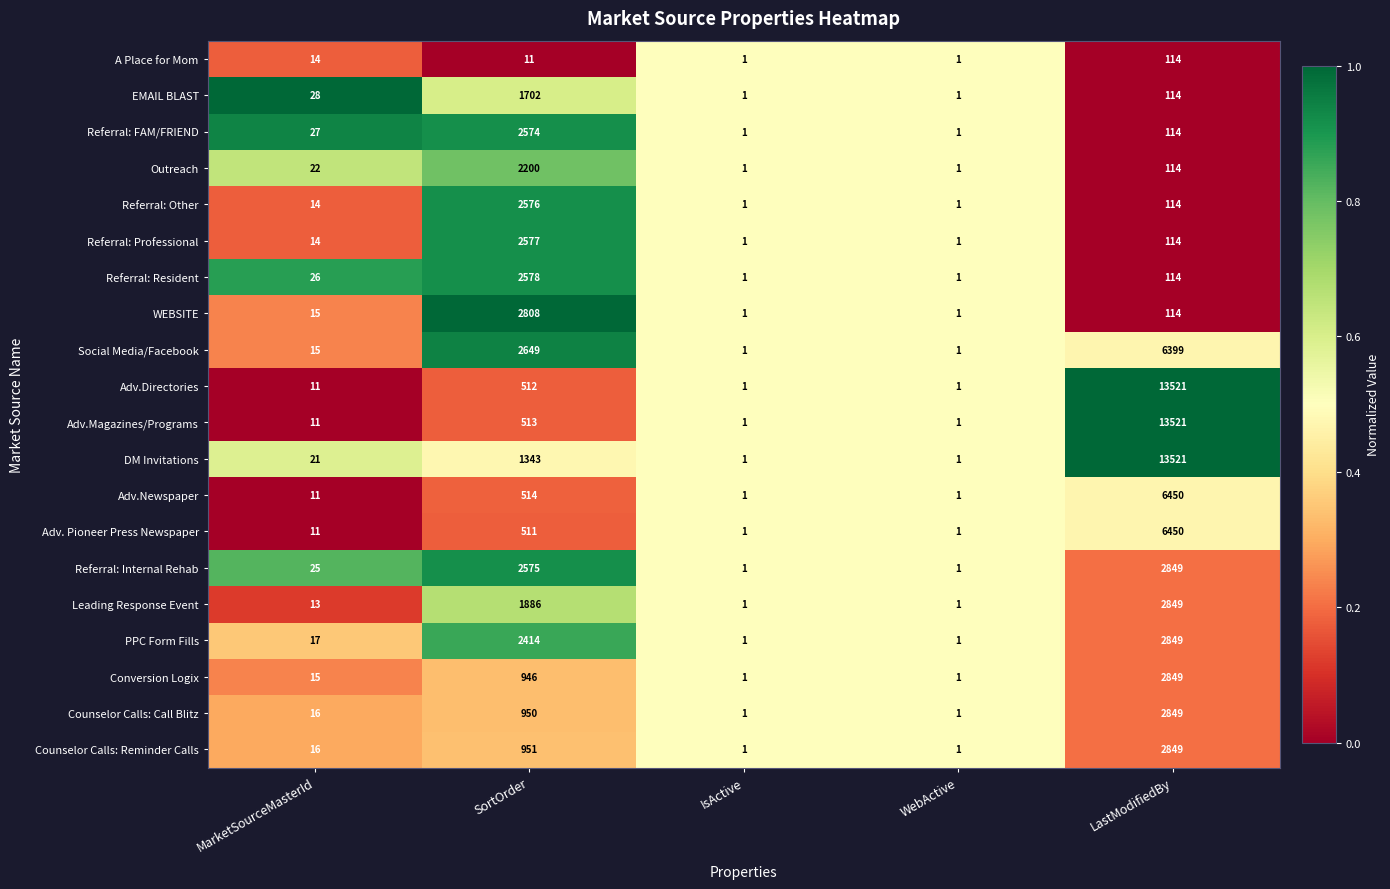

What is the sum of the Referral: Resident values at WebActive and LastModifiedBy?

115